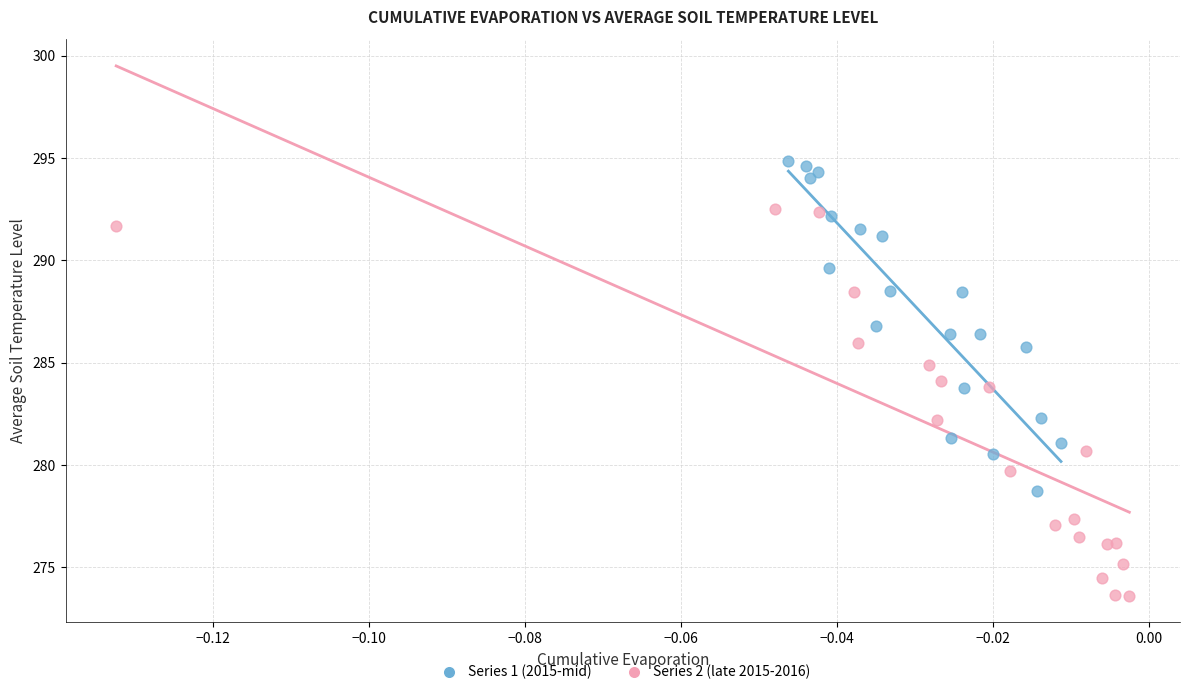

Which series reaches the minimum Y coordinate?

Series 2 (late 2015-2016)